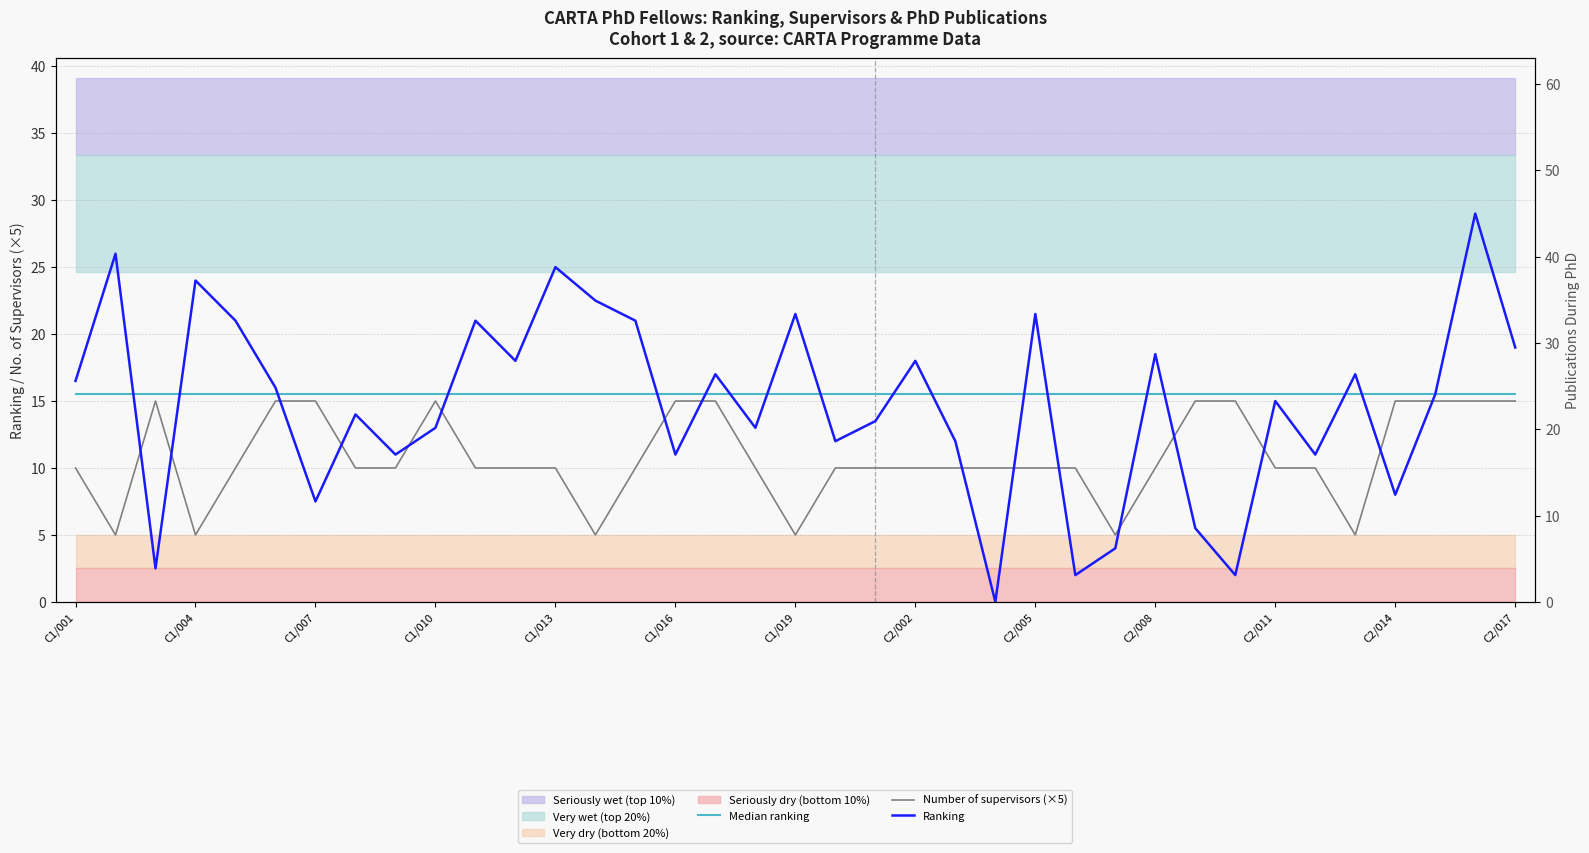

Reading left to right, extract all data points from this chart.

Median ranking: 15.5	15.5	15.5	15.5	15.5	15.5	15.5	15.5	15.5	15.5	15.5	15.5	15.5	15.5	15.5	15.5	15.5	15.5	15.5	15.5	15.5	15.5	15.5	15.5	15.5	15.5	15.5	15.5	15.5	15.5	15.5	15.5	15.5	15.5	15.5	15.5	15.5
Number of supervisors (×5): 10.0	5.0	15.0	5.0	10.0	15.0	15.0	10.0	10.0	15.0	10.0	10.0	10.0	5.0	10.0	15.0	15.0	10.0	5.0	10.0	10.0	10.0	10.0	10.0	10.0	10.0	5.0	10.0	15.0	15.0	10.0	10.0	5.0	15.0	15.0	15.0	15.0
Ranking: 16.5	26.0	2.5	24.0	21.0	16.0	7.5	14.0	11.0	13.0	21.0	18.0	25.0	22.5	21.0	11.0	17.0	13.0	21.5	12.0	13.5	18.0	12.0	0.0	21.5	2.0	4.0	18.5	5.5	2.0	15.0	11.0	17.0	8.0	15.5	29.0	19.0